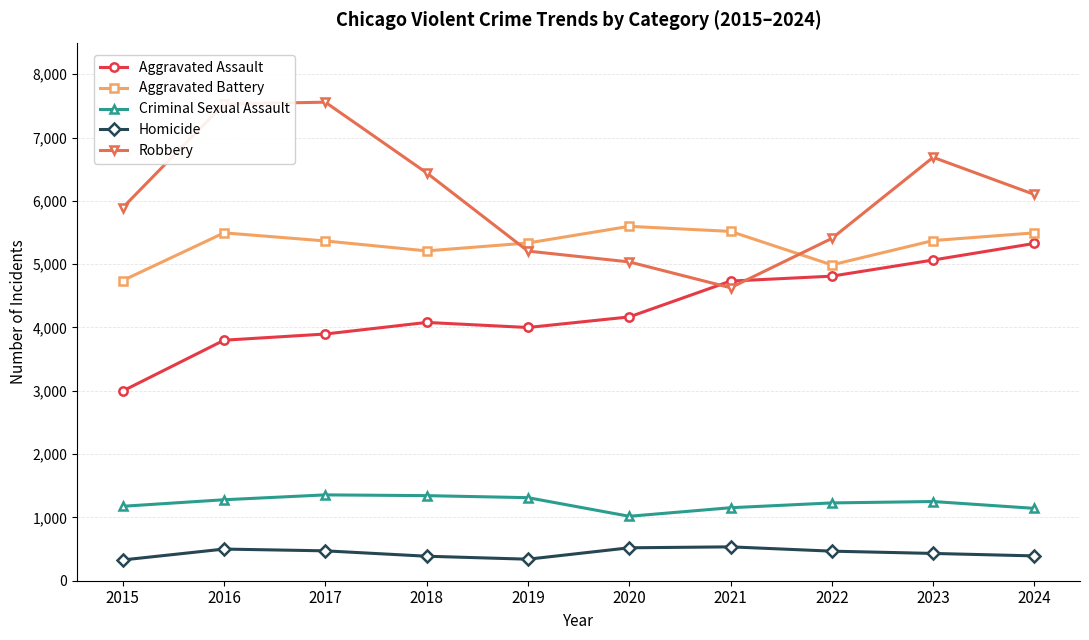

True or false: Aggravated Assault and Criminal Sexual Assault cross at least once.

False